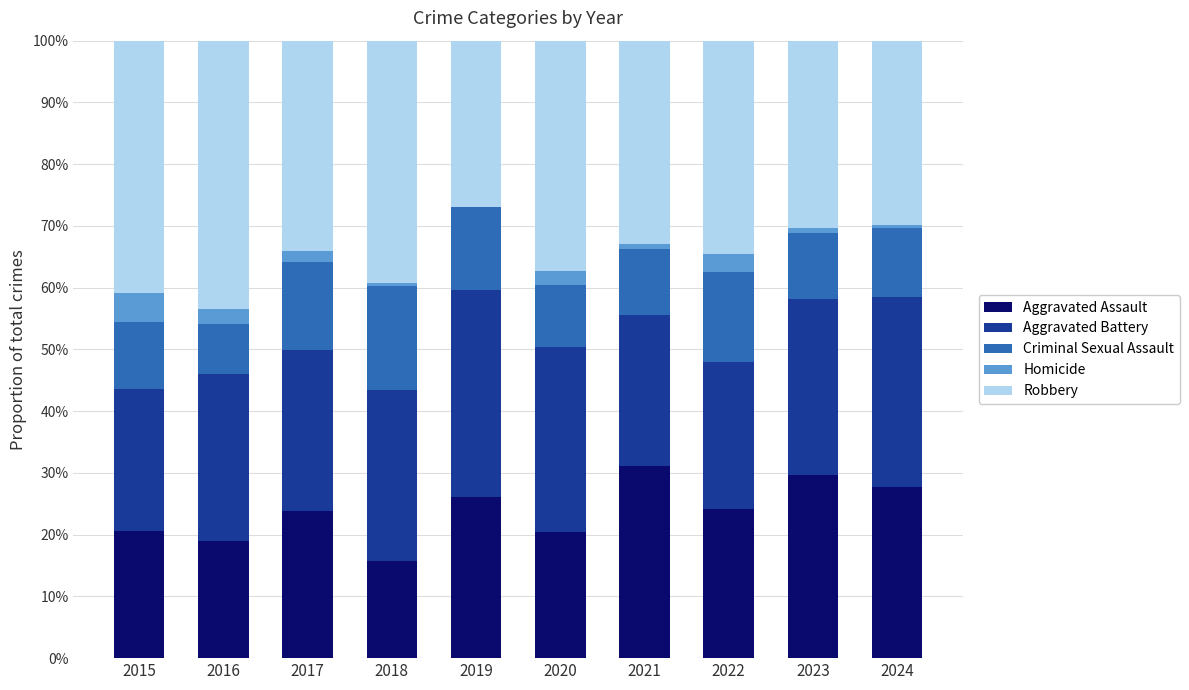

What is the highest value of the Aggravated Assault series?

31.1